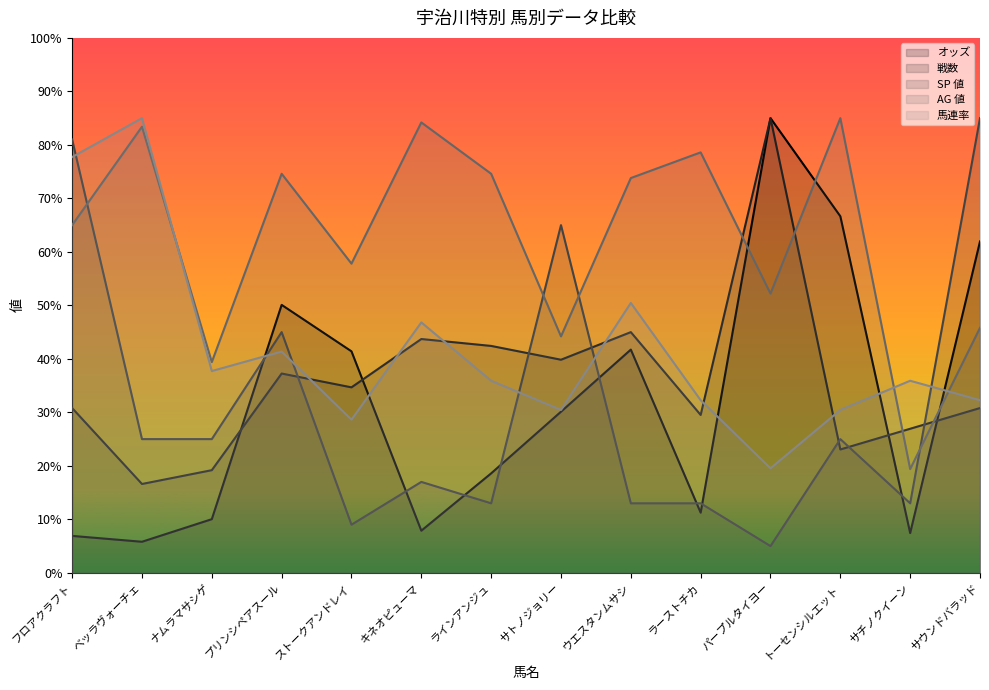

In AG 値, how many points are higher than both neighbors (excluding endpoints)?

5